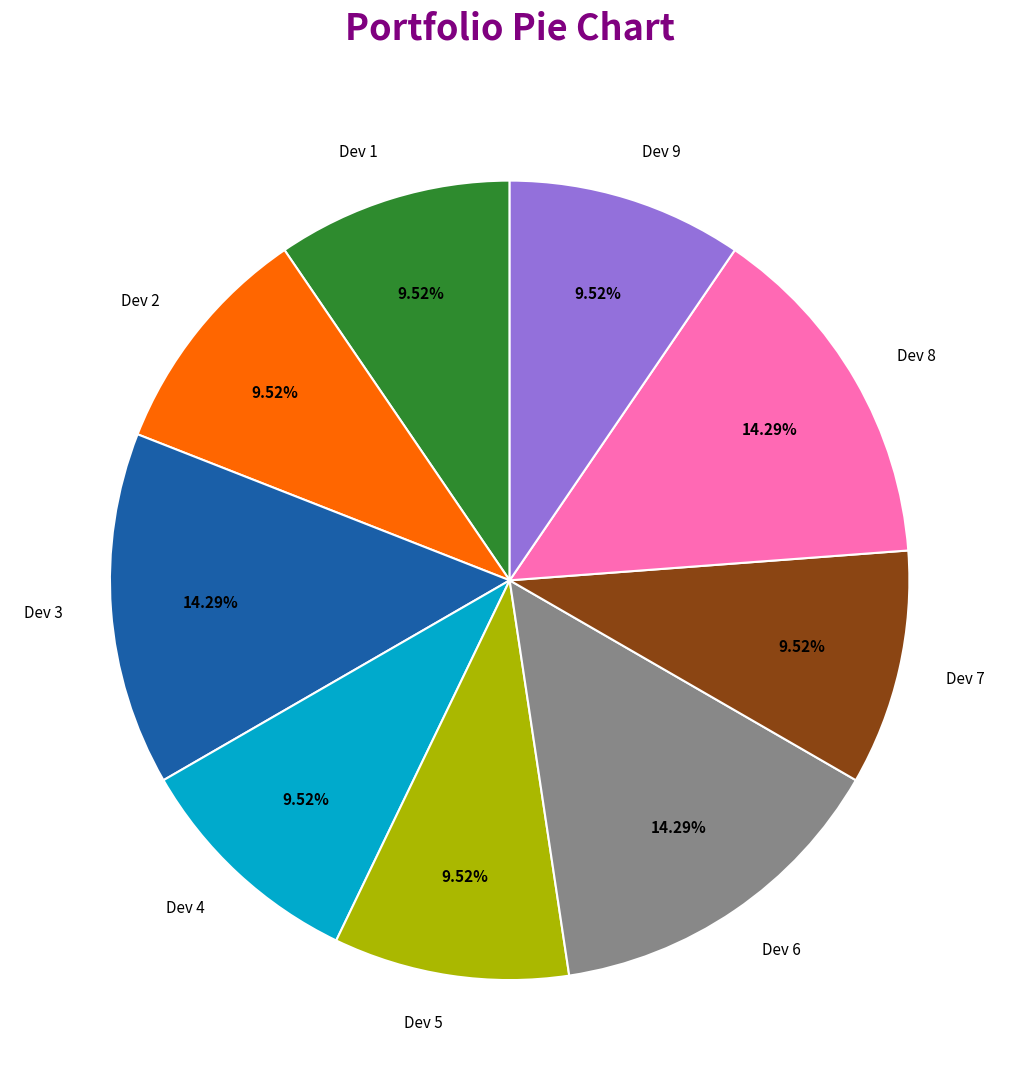

Between Dev 9 and Dev 3, which is larger?

Dev 3